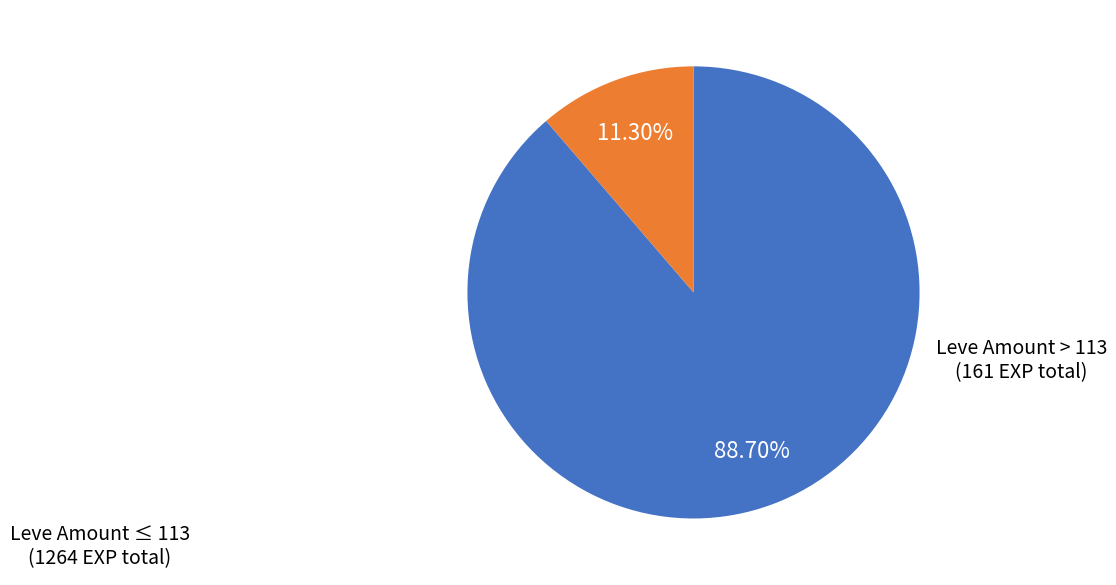

What is the smallest slice in the pie chart?

Leve Amount > 113